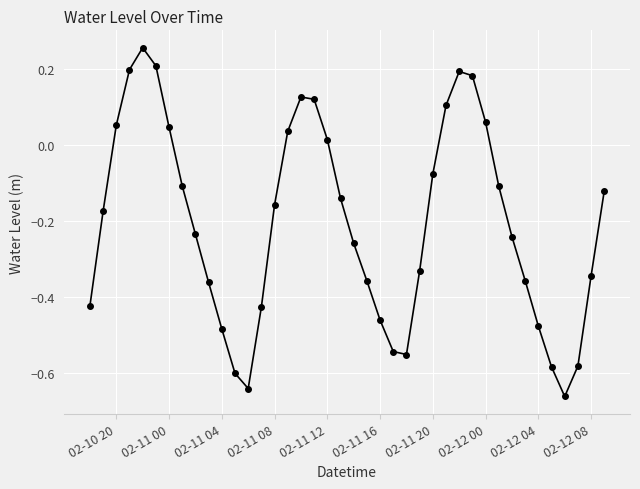

How many interior local valleys (lower than both neighbors) does the data have?

3